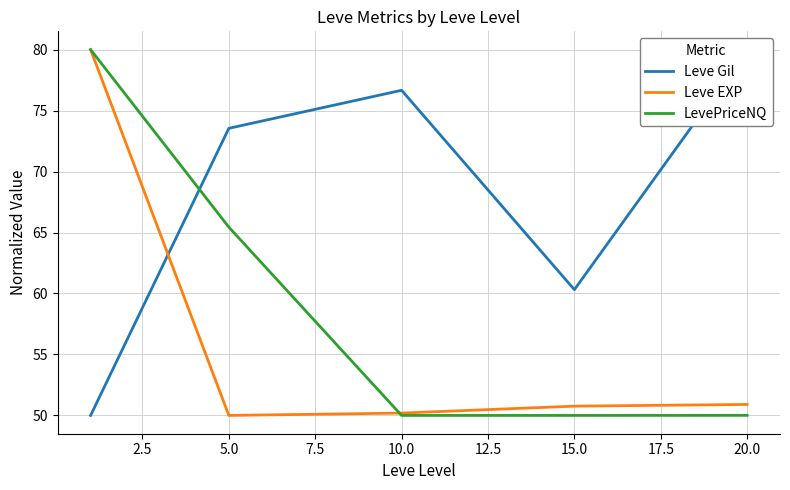

The Leve EXP series shows 16.8 at 5.0. True or false?

False